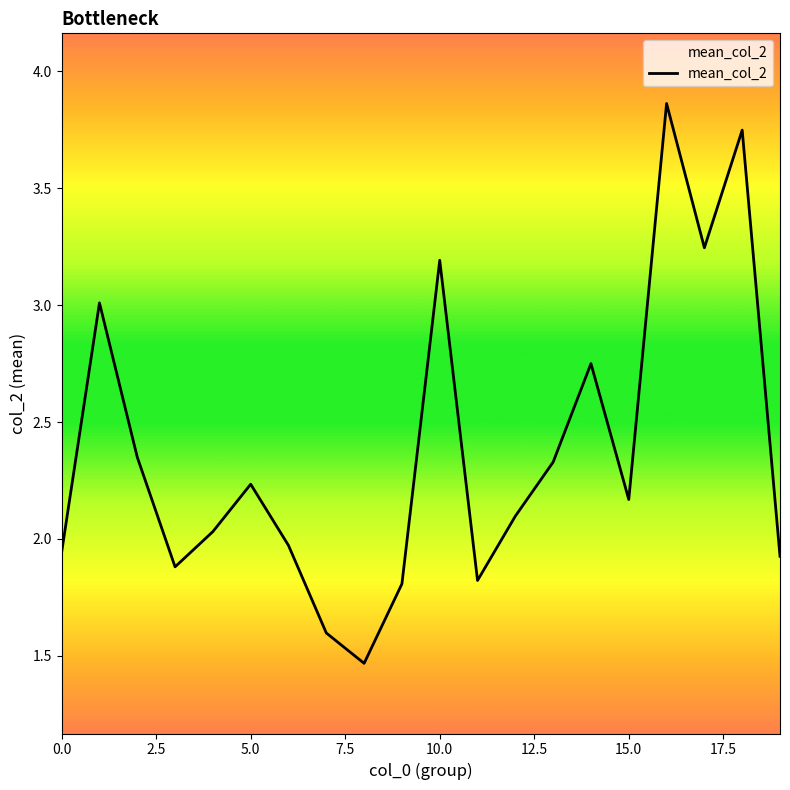

What is the difference between the maximum and minimum values?

2.4